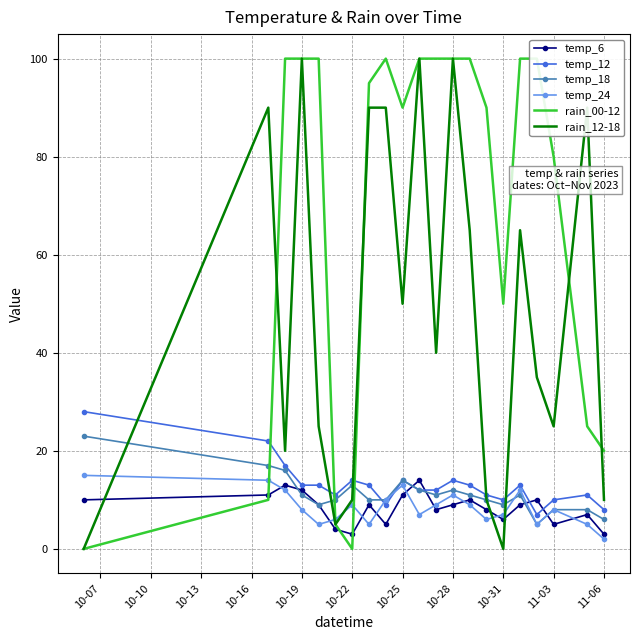

Is it true that temp_24 equals 5 at 10-28?

False